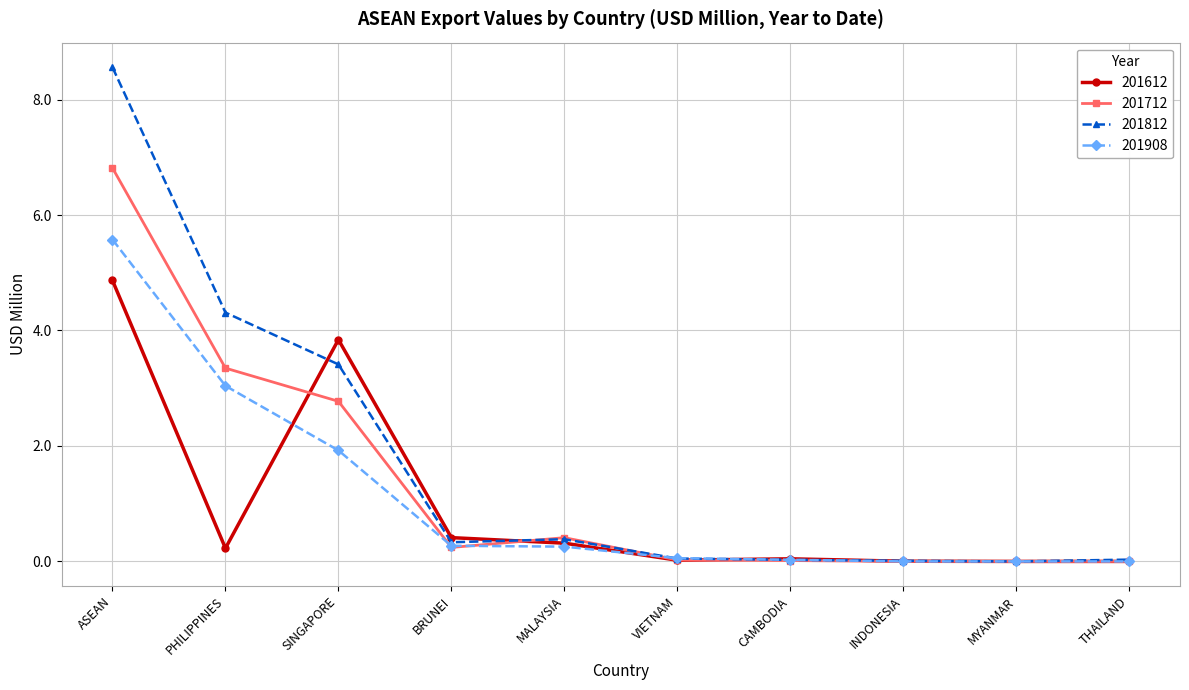

What is the difference between the second highest and second lowest values in the 201712 series?

3.3